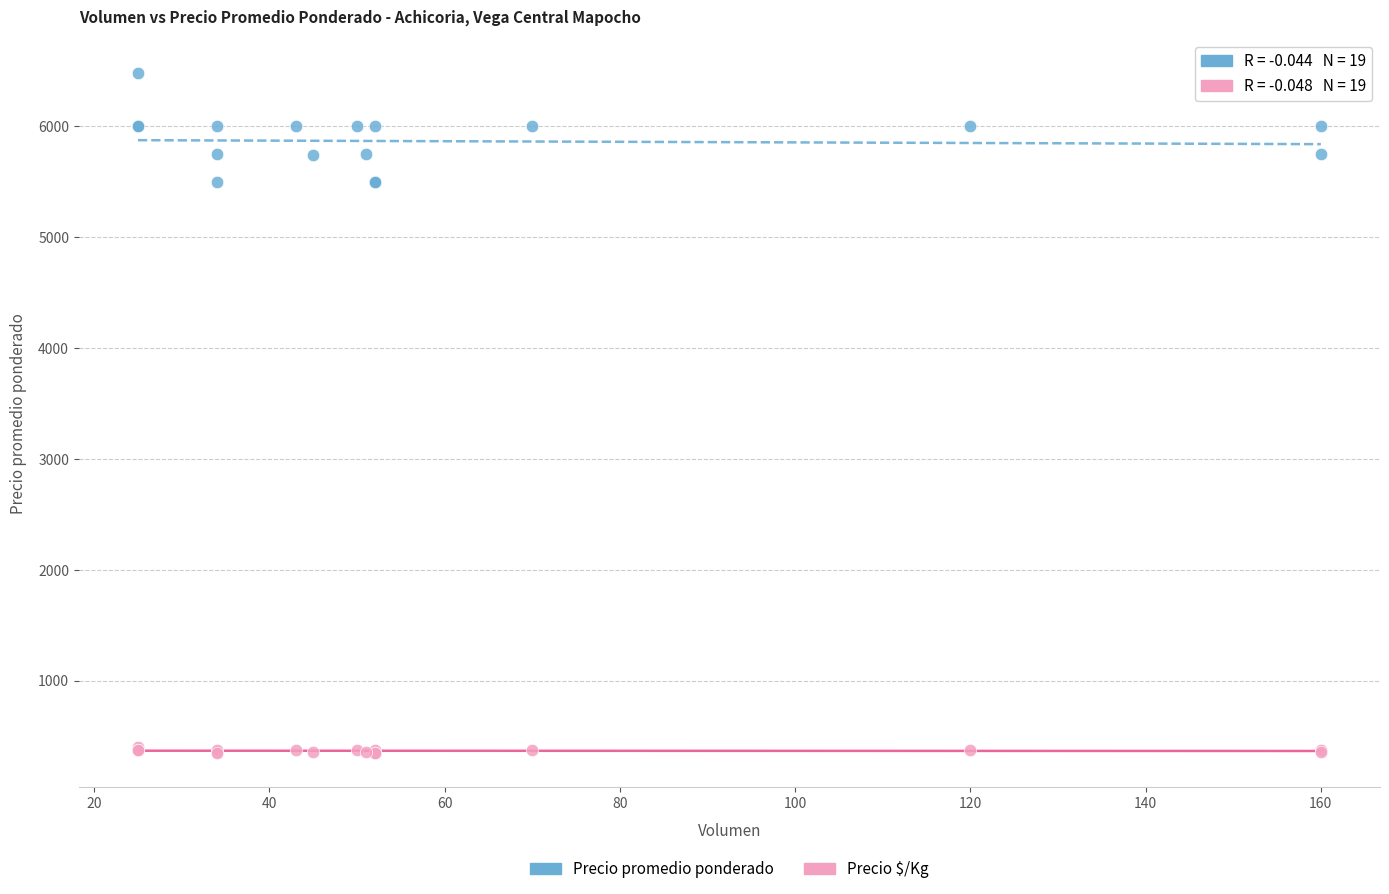

What are all the series names shown in the legend?

Precio promedio ponderado, Precio $/Kg